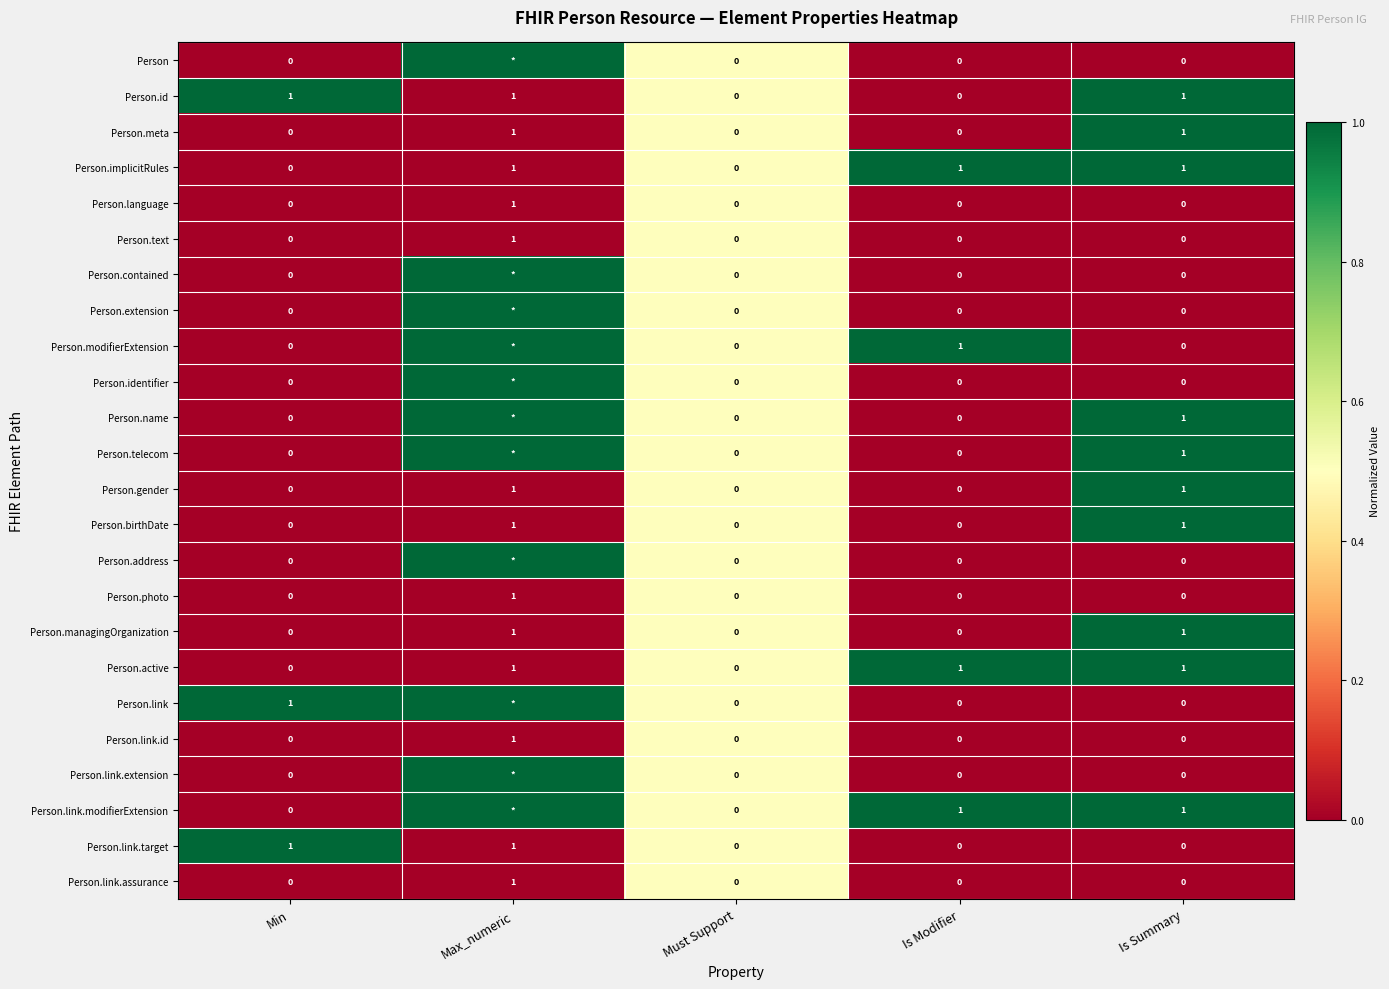

True or false: Person.managingOrganization has a value of -1 at Must Support.

False